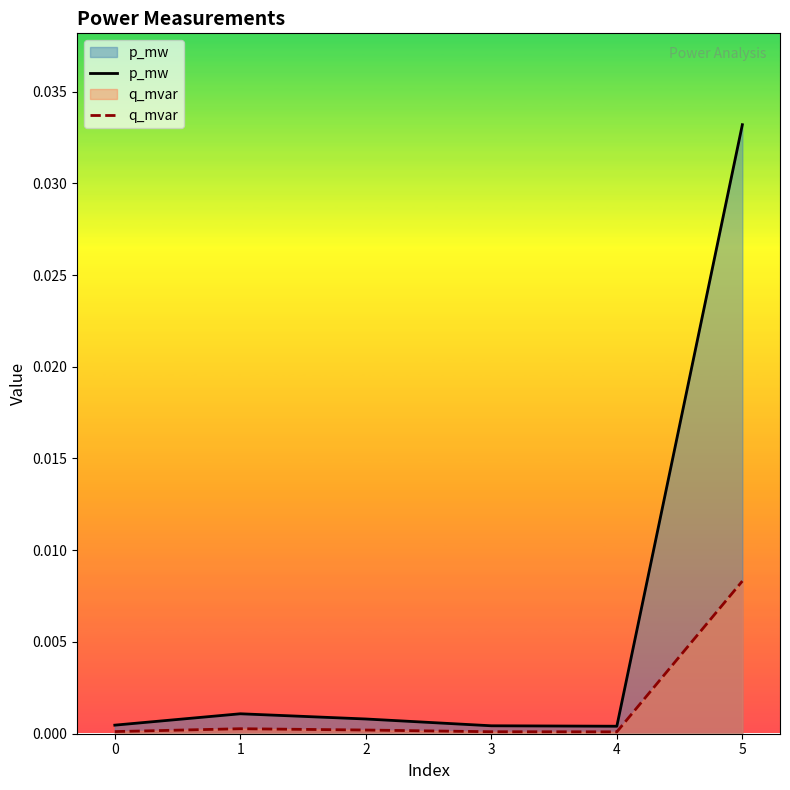

True or false: p_mw has more than 1 interior local peaks.

False